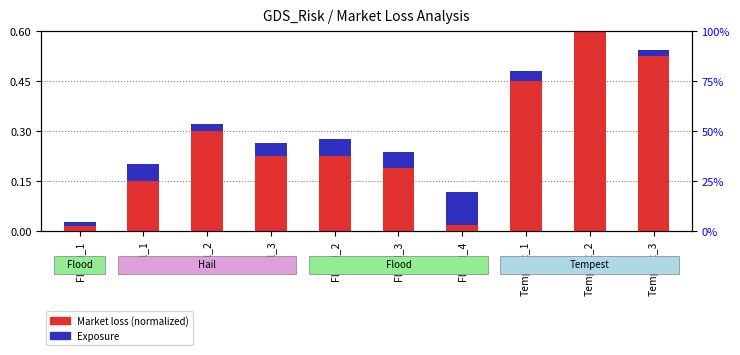

What is the label of the 5th bar from the left?

Flood_2